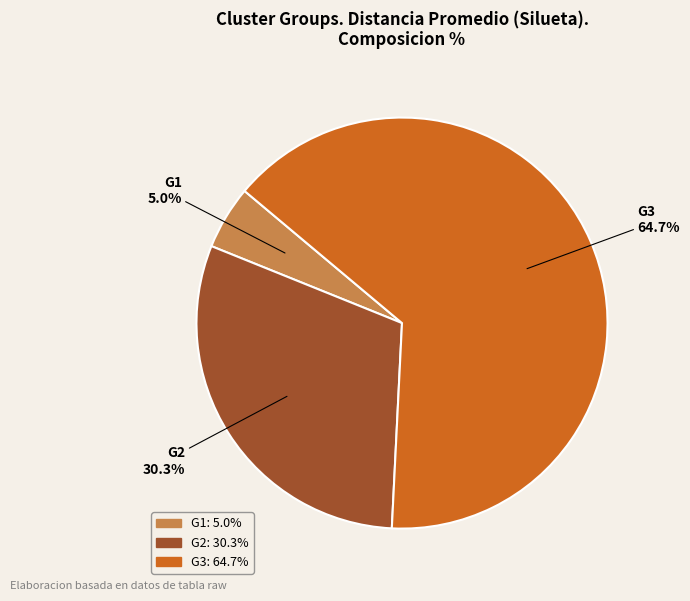

Between G2 and G3, which is larger?

G3